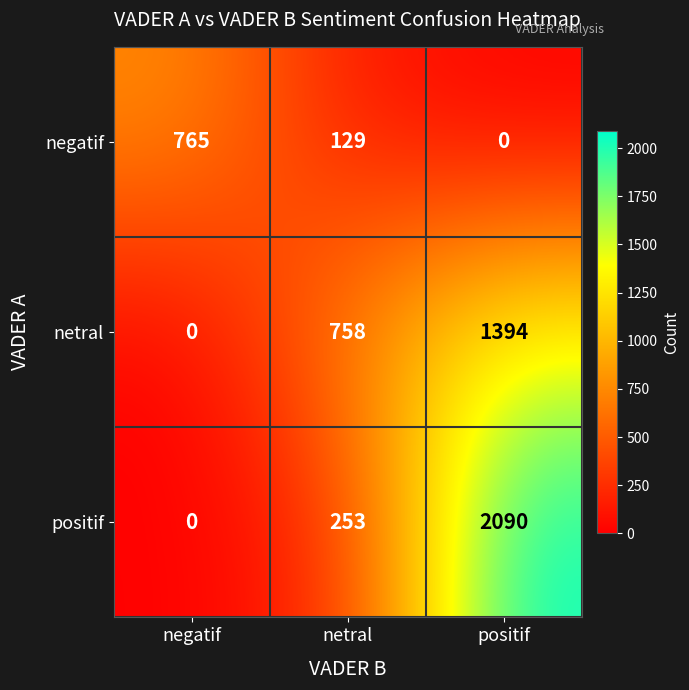

At which category is the sum across all series the highest?

positif